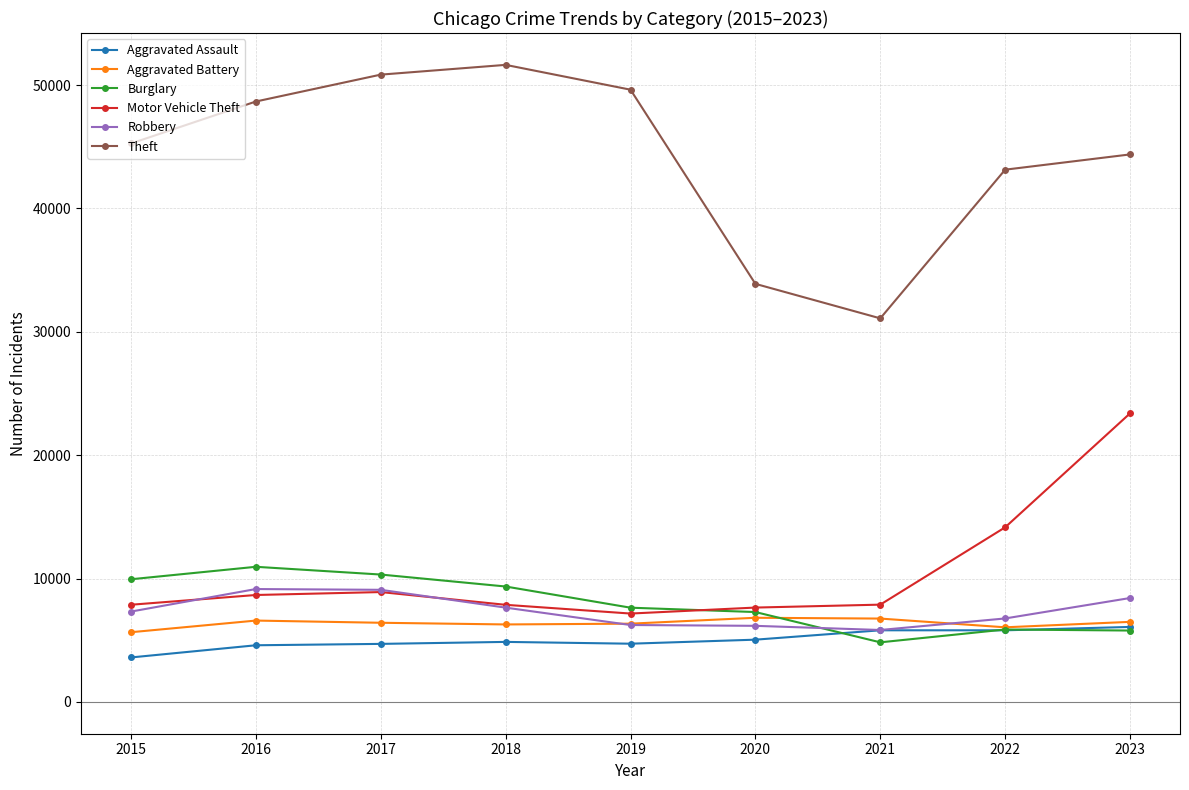

Which series has the widest spread of values?

Theft